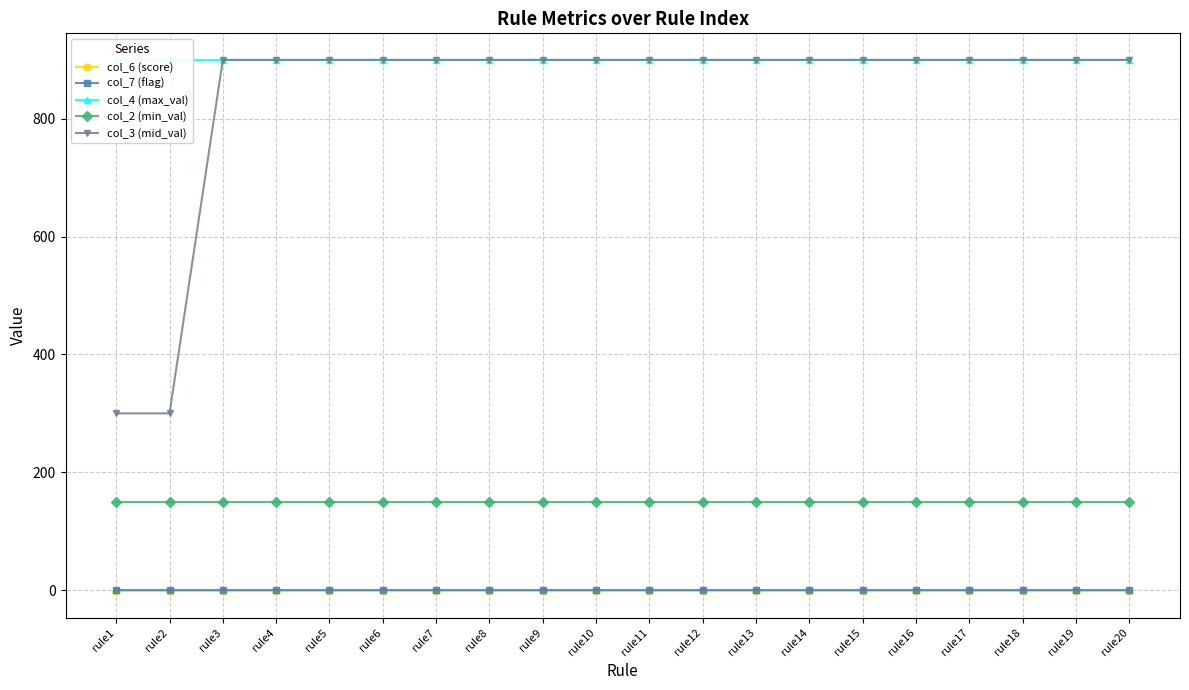

What is the difference between the col_3 (mid_val) values at rule2 and rule19?

600.0